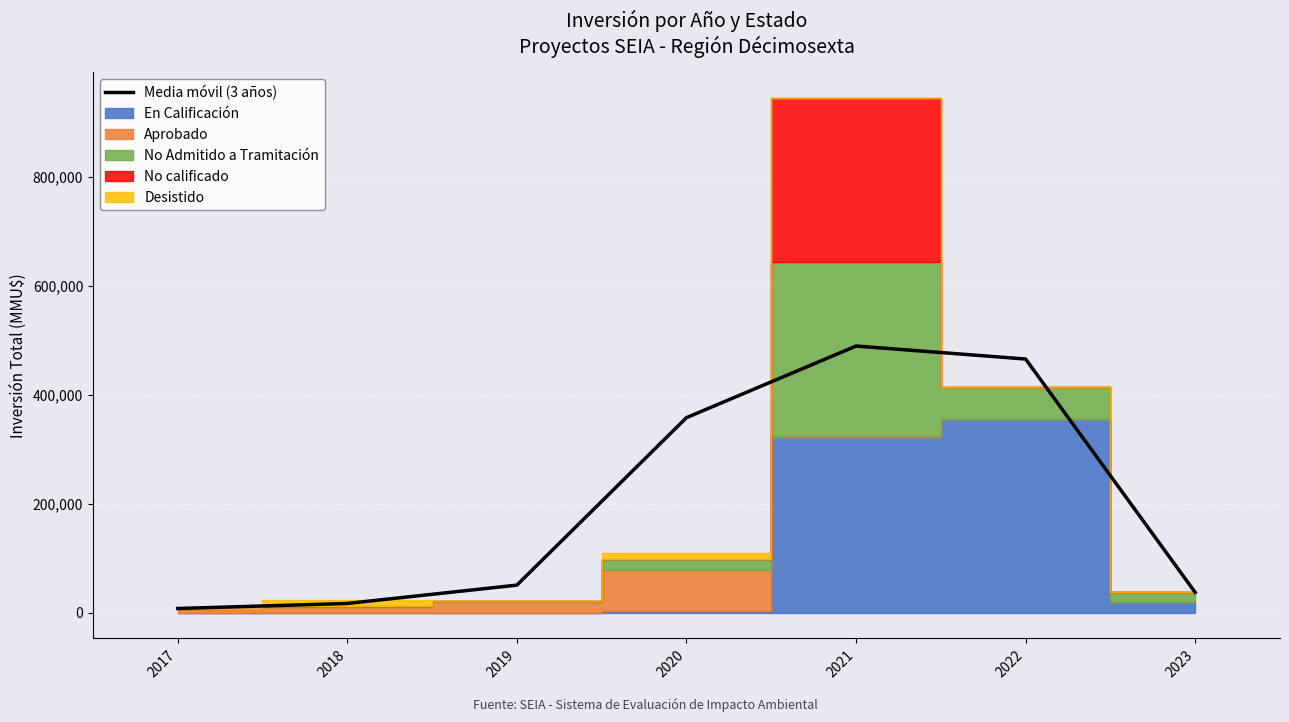

Reading right to left, what are all the values shown in this chart?

37200.0	465333.3	489152.0	357762.0	50623.7	16987.3	7747.0